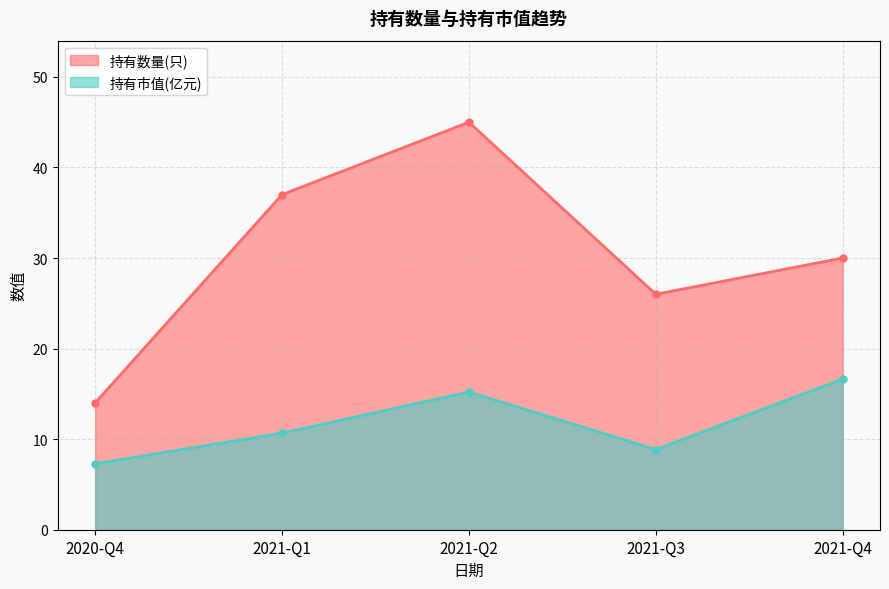

What is the value of the 持有数量(只) point at the 2nd from the left?

37.0